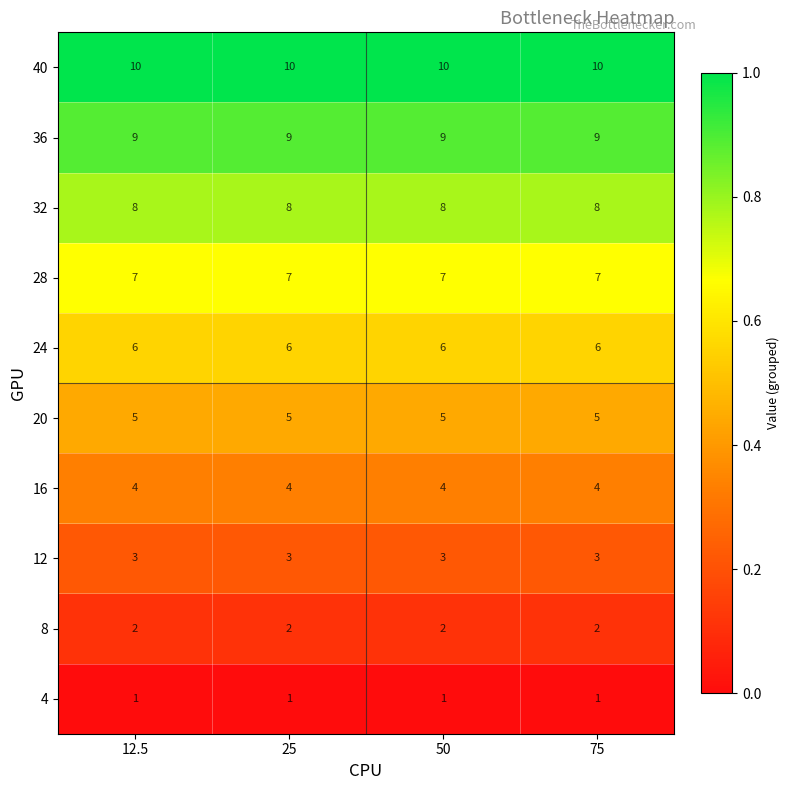

What is the maximum value for 32?

8